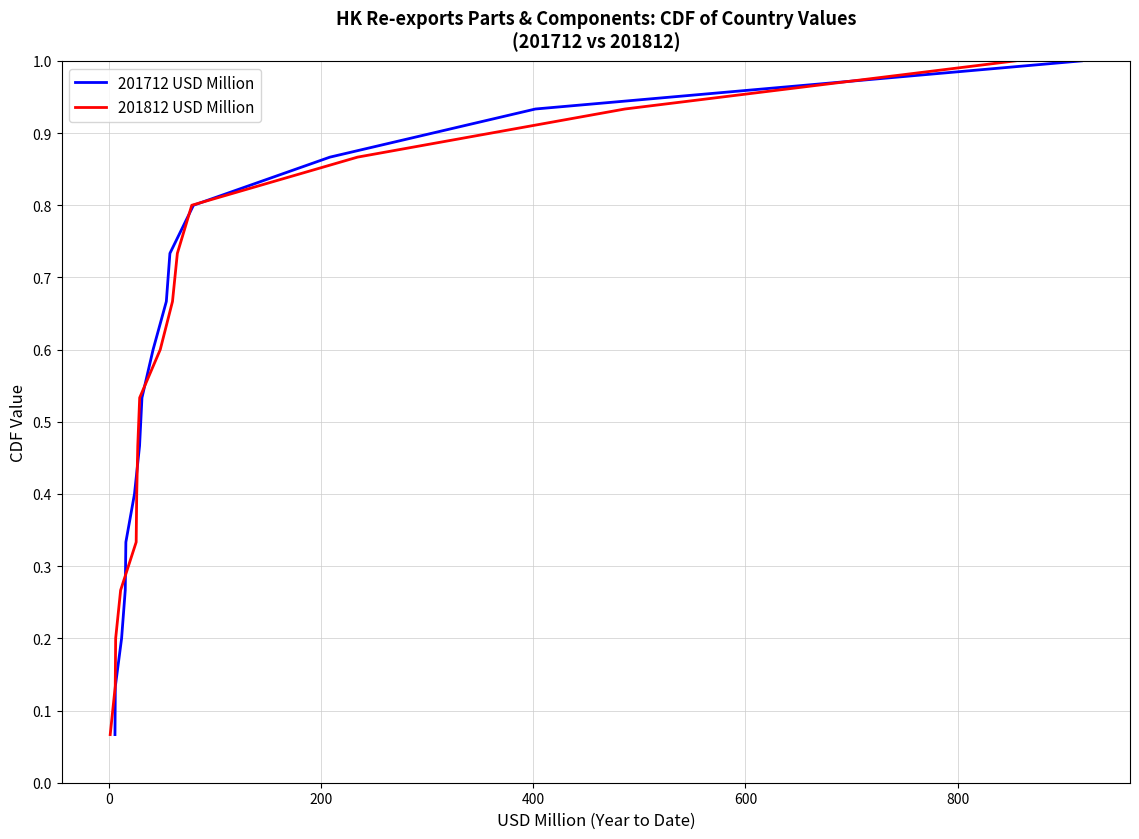

Which series has the widest spread of values?

201712 USD Million